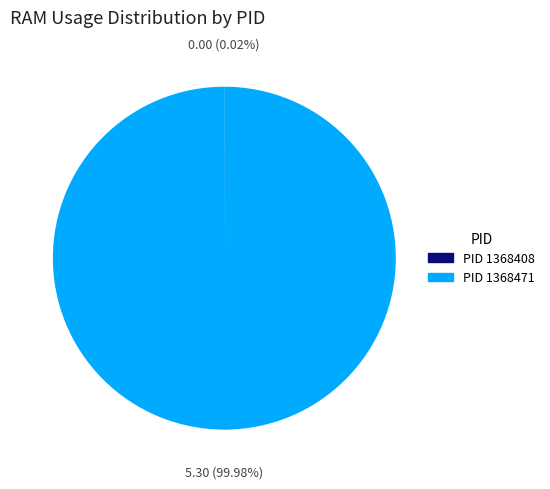

Which slice is the largest?

PID 1368471